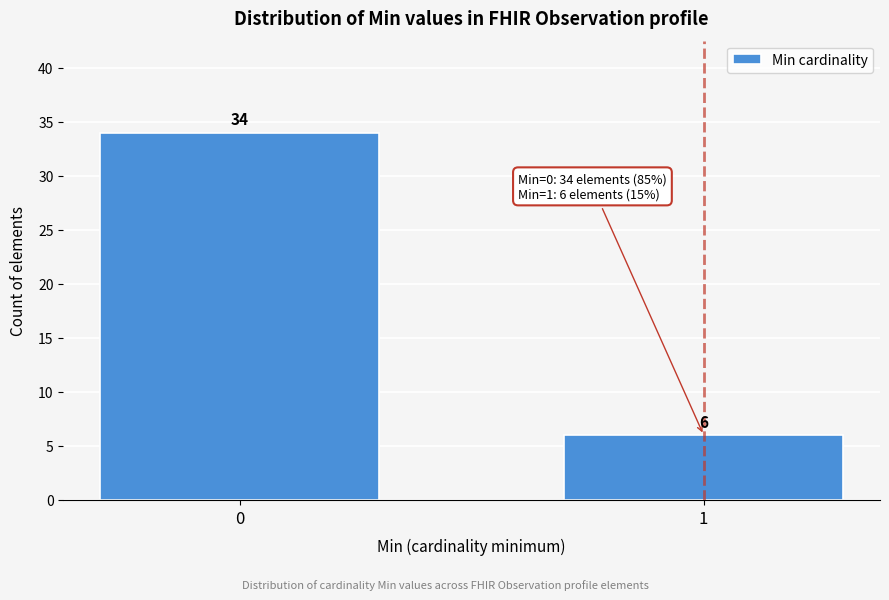

Reading right to left, list all the values displayed in this chart.

1=6	0=34